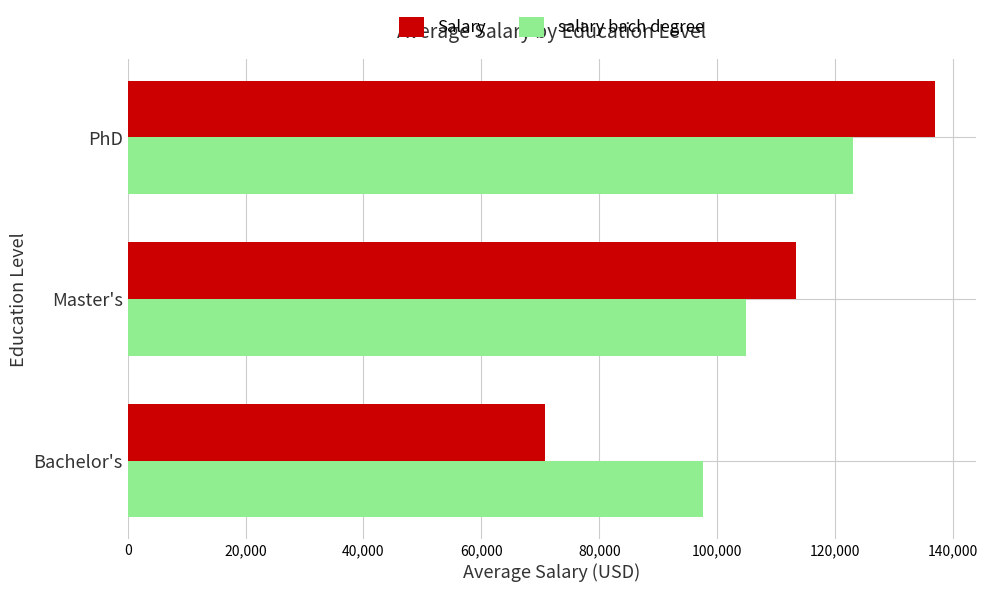

True or false: Salary has a value of 113437.5 at Master's.

True